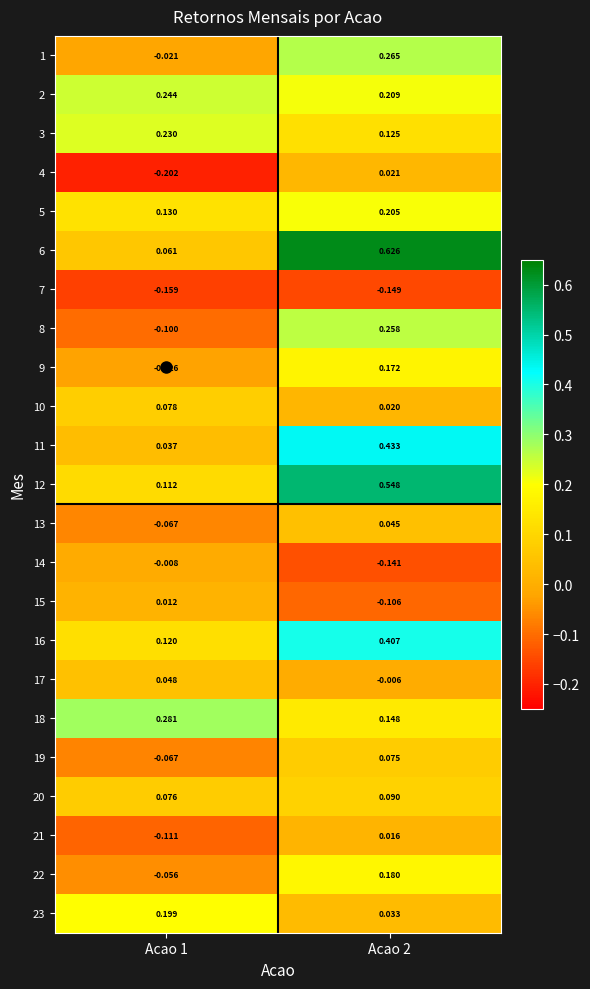

Is the value of 23 at Acao 1 greater than the value of 18 at Acao 2?

Yes